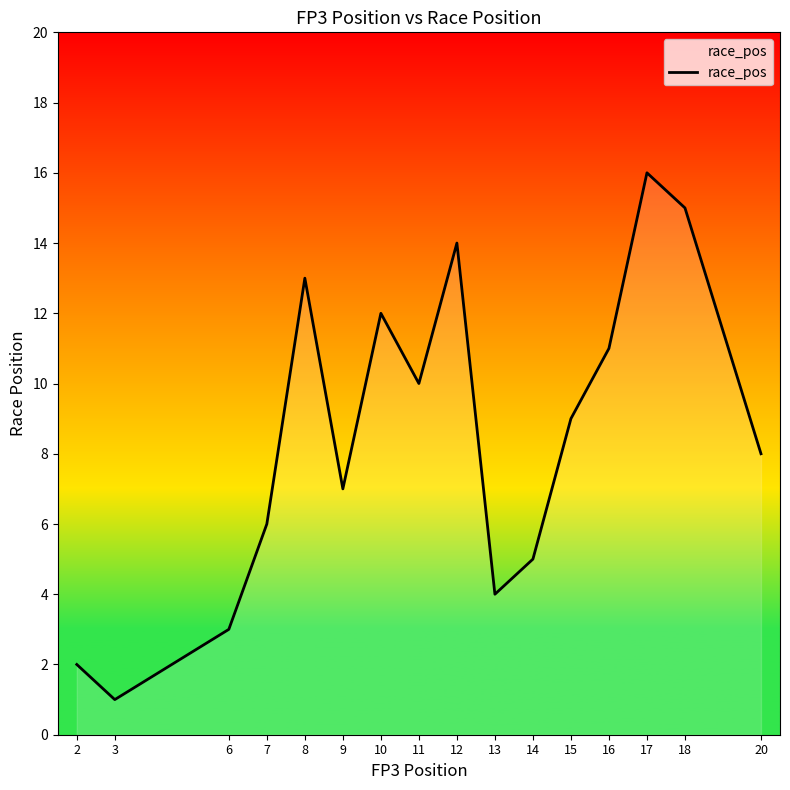

List the labels in order of value, largest first.

17, 18, 12, 8, 10, 16, 11, 15, 20, 9, 7, 14, 13, 6, 2, 3